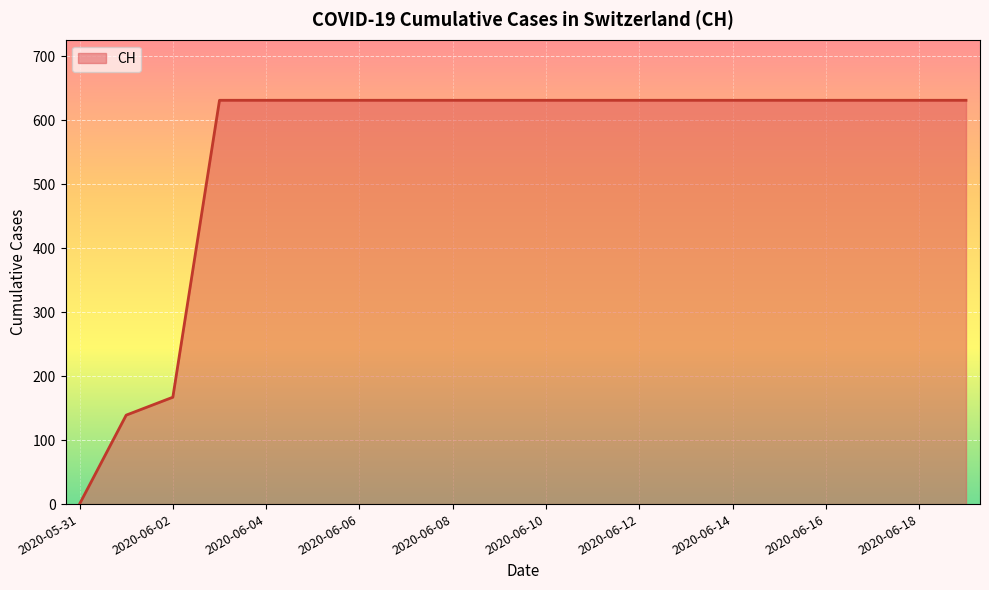

What is the maximum value shown in the chart?

631